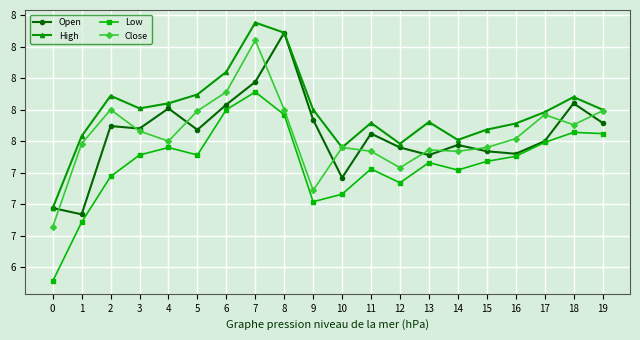

What is the difference between the Open values at 1 and 2?

0.7